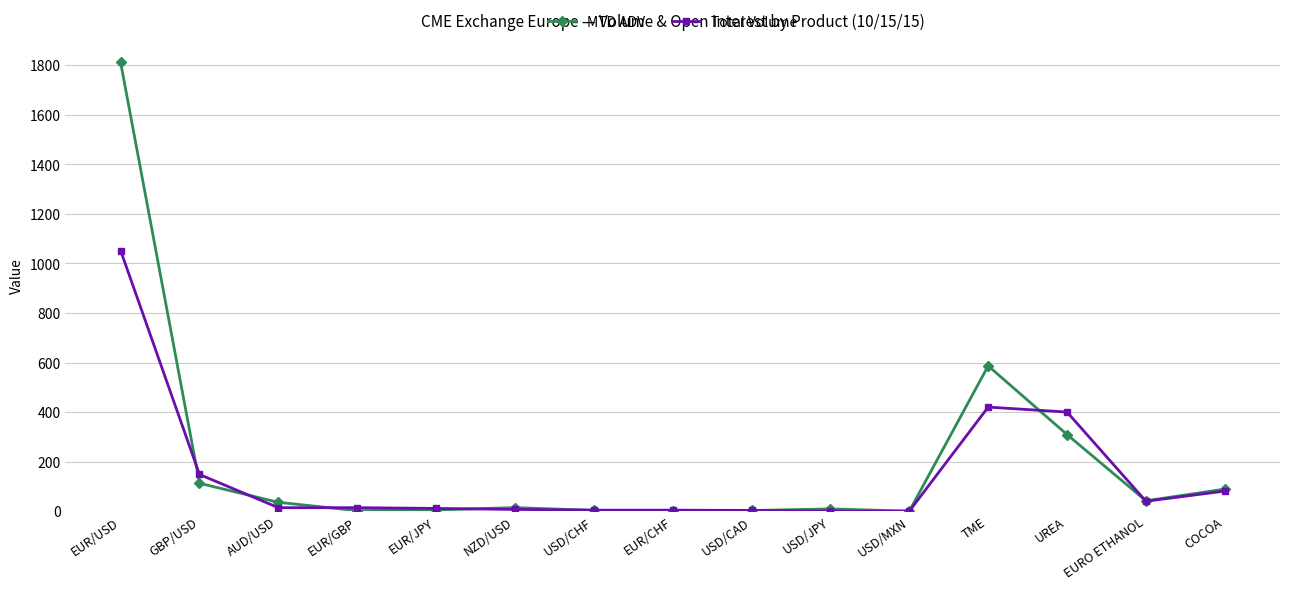

What are all the series names shown in the legend?

MTD ADV, Total Volume